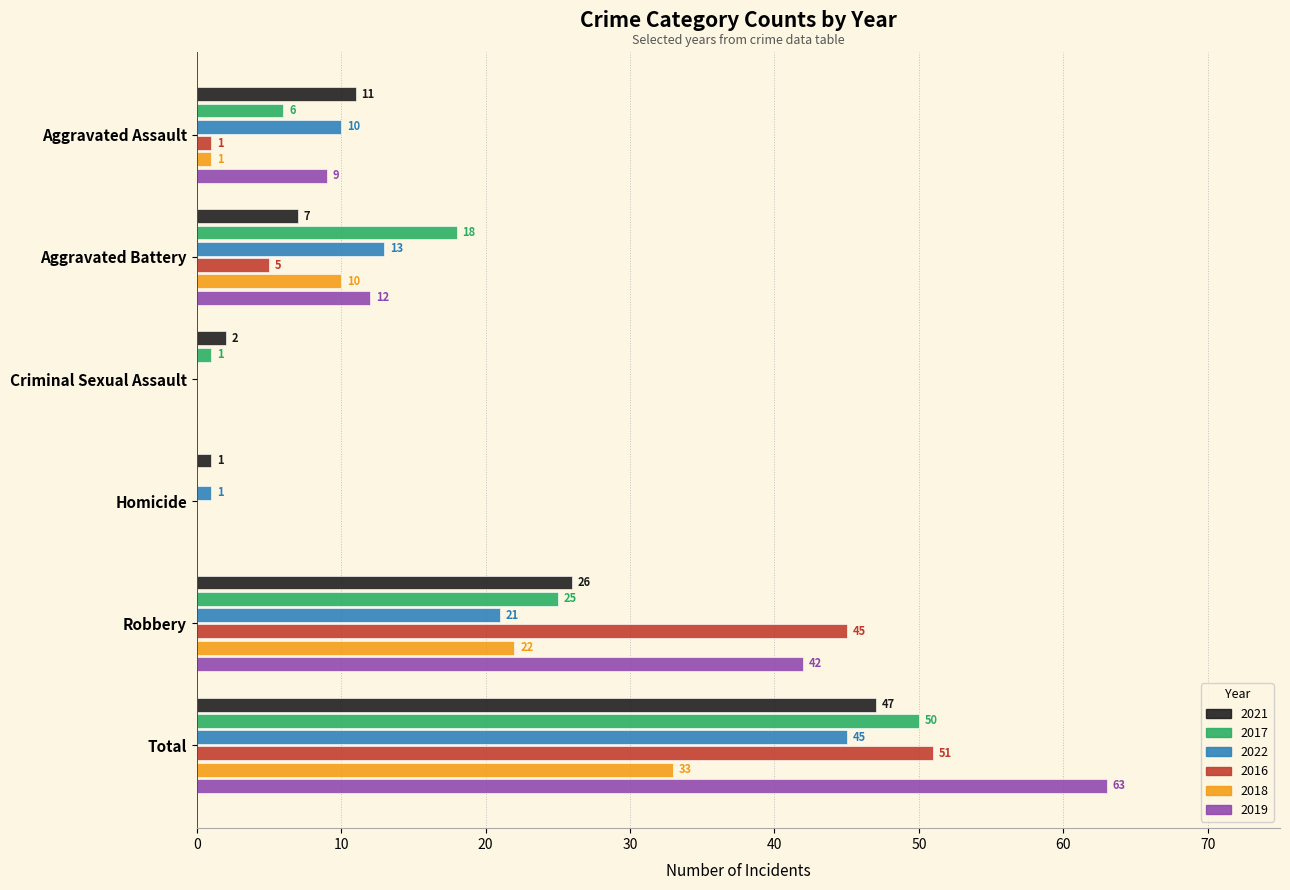

What is the highest value of the 2019 series?

63